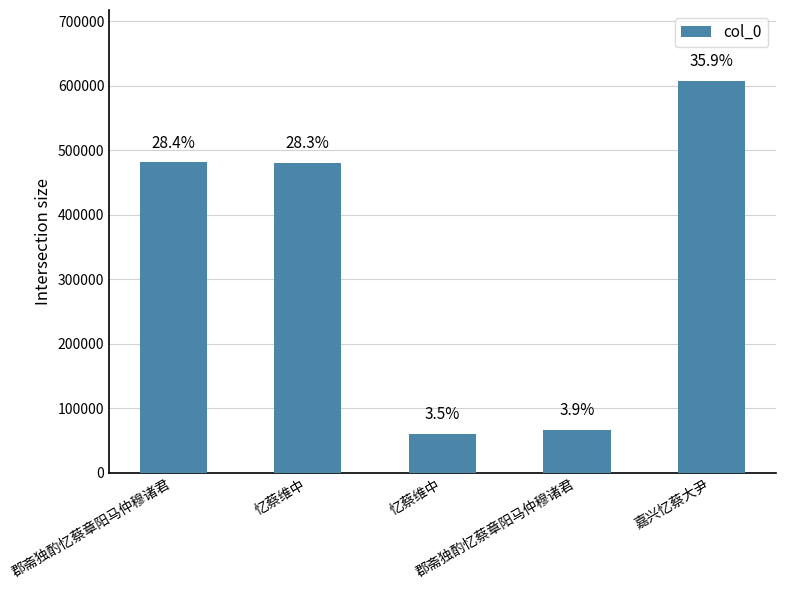

Which has a higher value, 郡斋独酌忆蔡章阳马仲穆诸君 or 郡斋独酌忆蔡章阳马仲穆诸君?

郡斋独酌忆蔡章阳马仲穆诸君